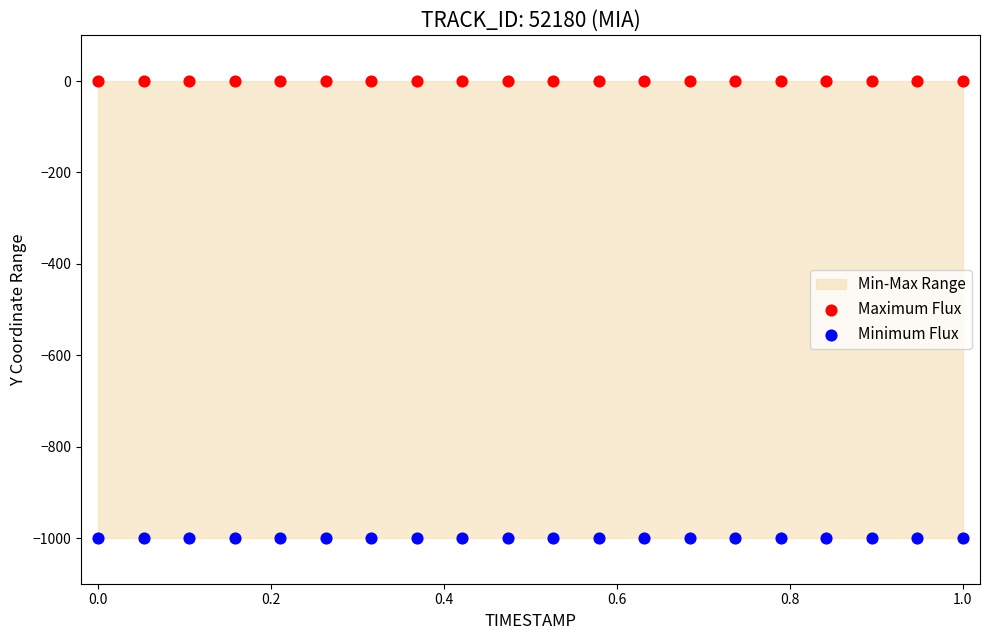

Which series reaches the maximum Y coordinate?

Maximum Flux